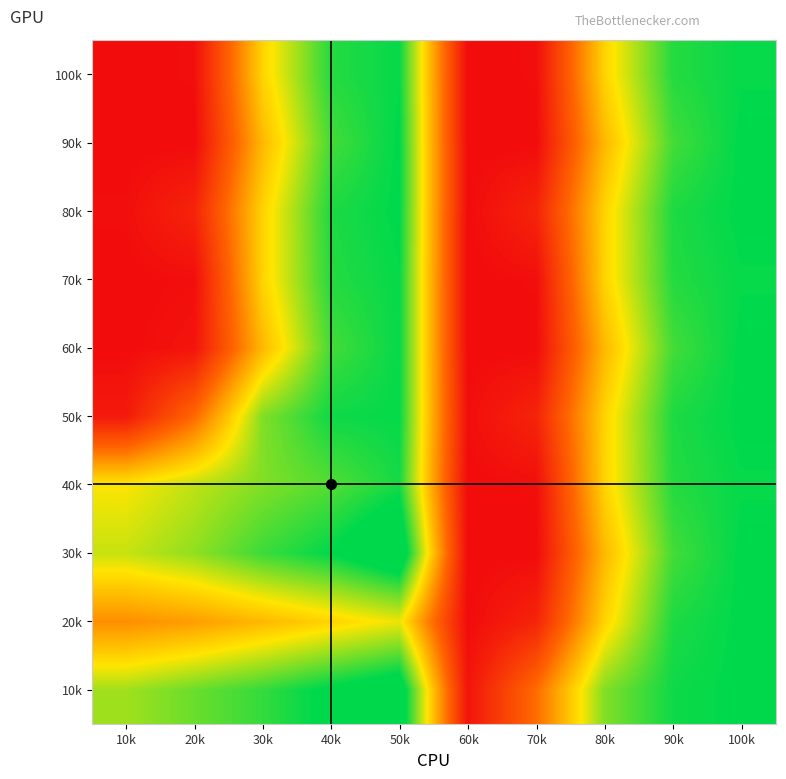

Which label corresponds to the smallest value in the chart?

60k